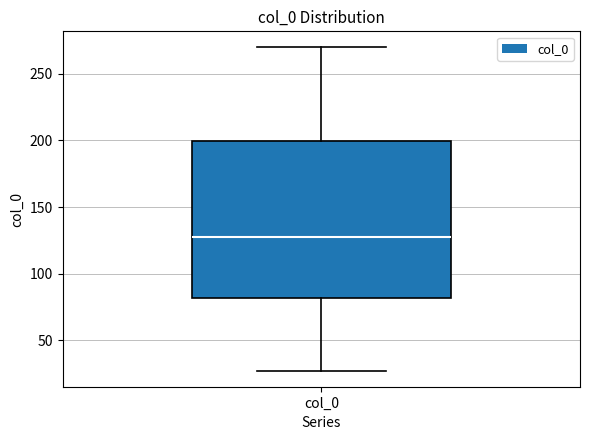

Where does the lower whisker of the box for col_0 end on the y-axis? The values are not printed on the chart, so give them approximately, as read against the axis.

25